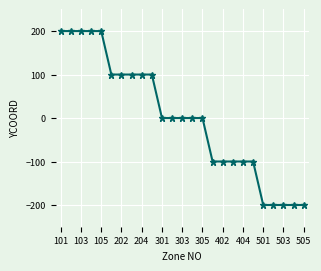

What is the difference between the maximum and minimum values?

400